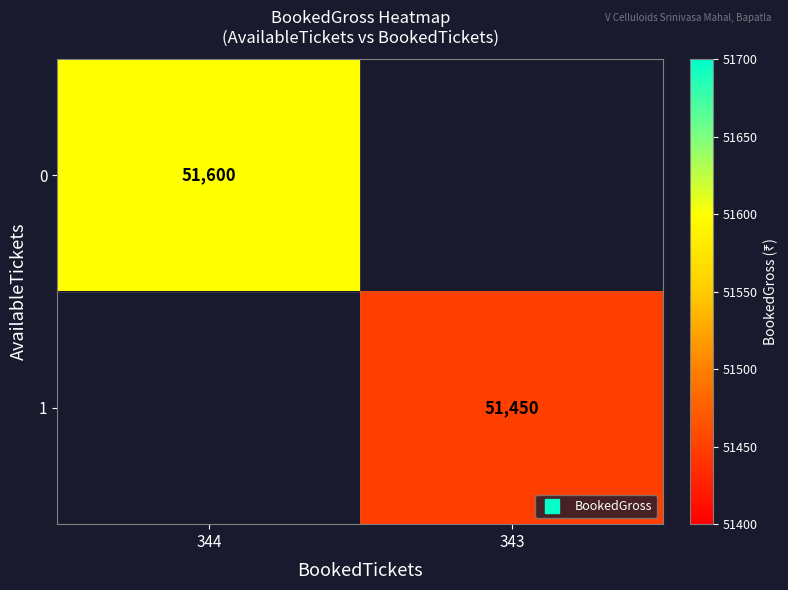

What is the highest value of the 0 series?

51600.0